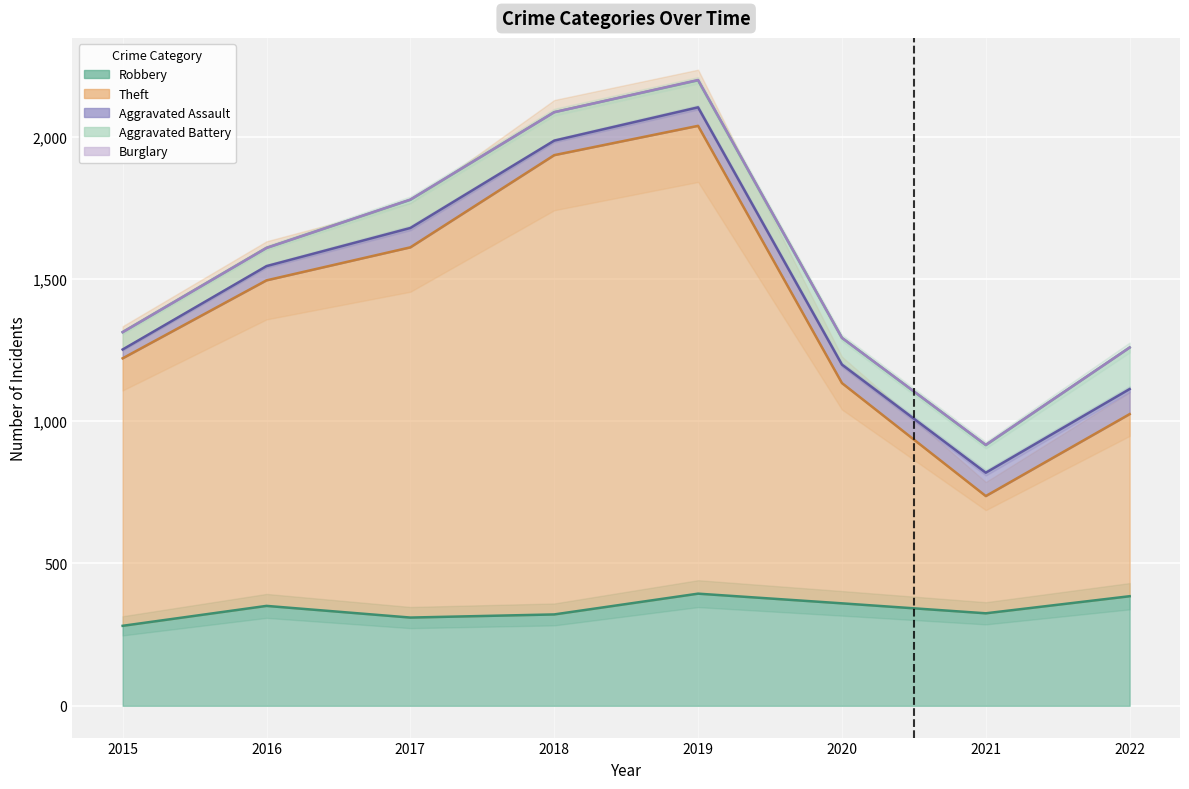

At how many categories does at least one series exceed 1022?

4